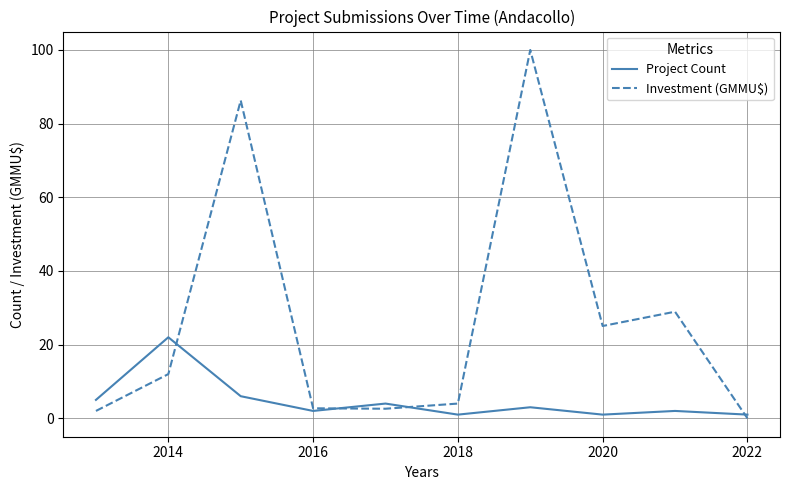

Rank the series by their maximum value, from lowest to highest.

Project Count, Investment (GMMU$)